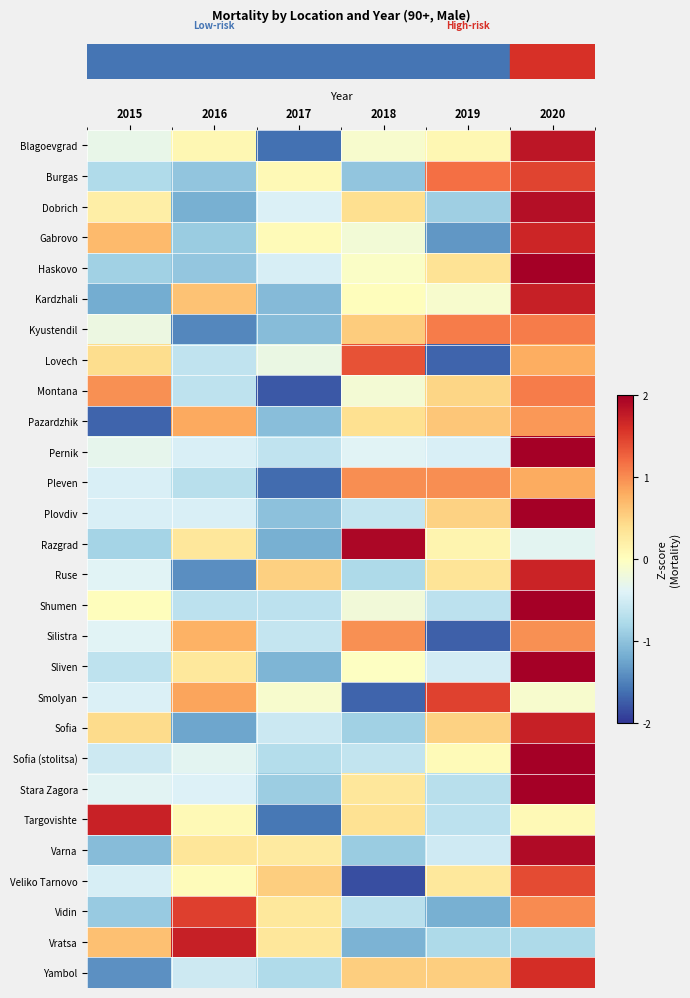

How many series are shown in this chart?

28